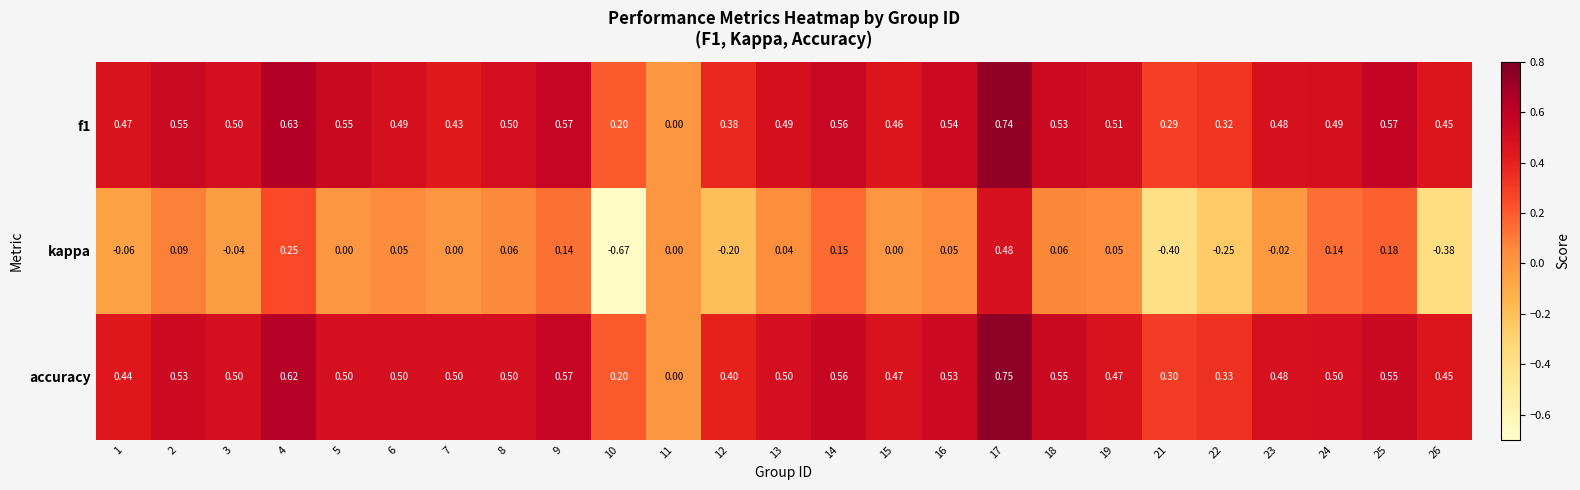

Which series has the widest spread of values?

kappa